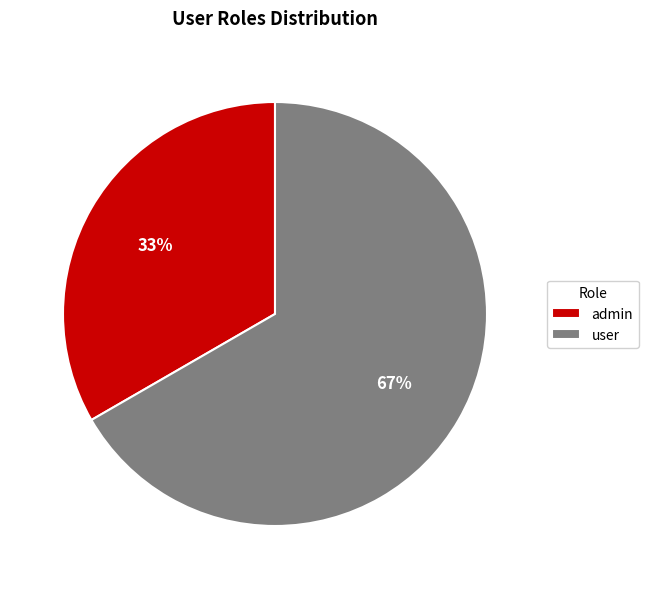

Is there a majority slice in this chart?

Yes